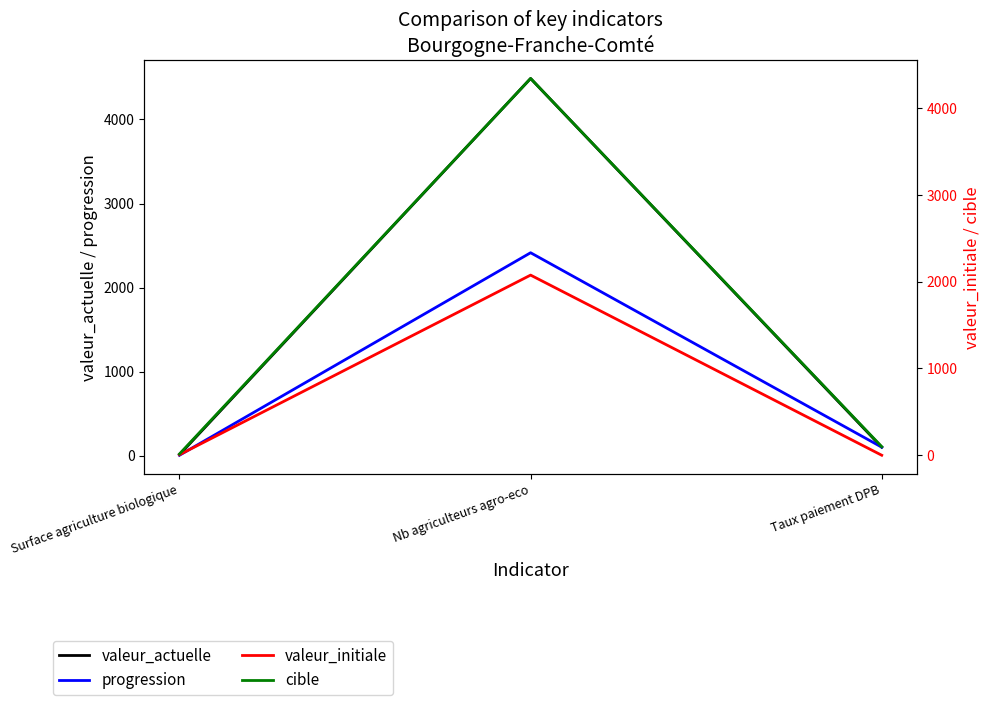

Rank the series by their maximum value, from lowest to highest.

valeur_initiale, progression, cible, valeur_actuelle